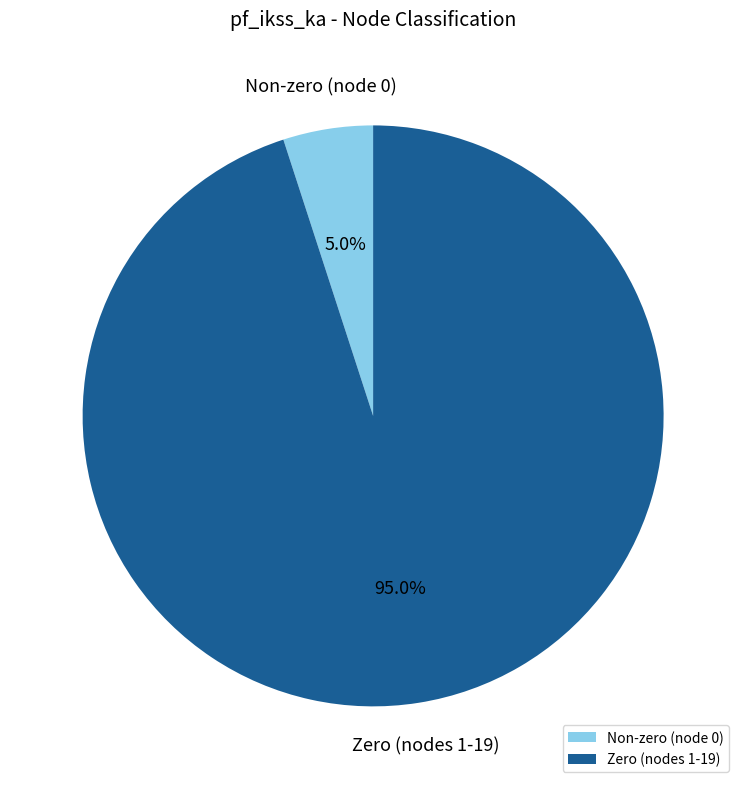

Combined, what portion of the pie is Zero (nodes 1-19) and Non-zero (node 0)?

100.0%